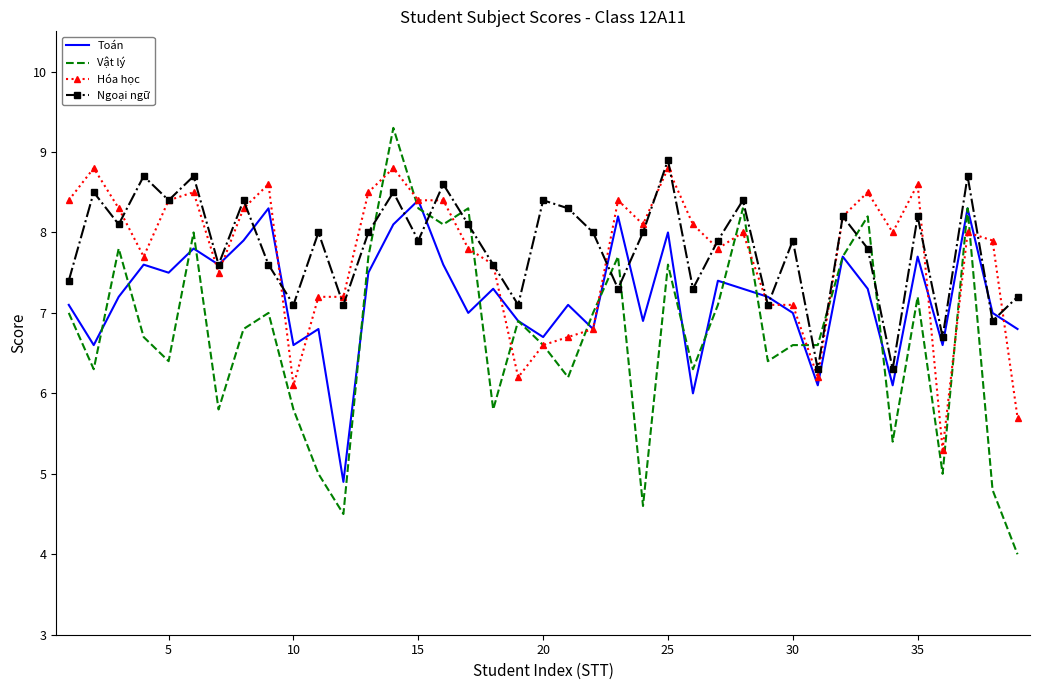

Reading left to right, what are all the values shown in this chart?

Toán: 7.1	6.6	7.2	7.6	7.5	7.8	7.6	7.9	8.3	6.6	6.8	4.9	7.5	8.1	8.4	7.6	7.0	7.3	6.9	6.7	7.1	6.8	8.2	6.9	8.0	6.0	7.4	7.3	7.2	7.0	6.1	7.7	7.3	6.1	7.7	6.6	8.3	7.0	6.8
Vật lý: 7.0	6.3	7.8	6.7	6.4	8.0	5.8	6.8	7.0	5.8	5.0	4.5	7.7	9.3	8.3	8.1	8.3	5.8	6.9	6.6	6.2	7.0	7.7	4.6	7.6	6.3	7.1	8.3	6.4	6.6	6.6	7.7	8.2	5.4	7.2	5.0	8.3	4.8	4.0
Hóa học: 8.4	8.8	8.3	7.7	8.4	8.5	7.5	8.3	8.6	6.1	7.2	7.2	8.5	8.8	8.4	8.4	7.8	7.6	6.2	6.6	6.7	6.8	8.4	8.1	8.8	8.1	7.8	8.0	7.1	7.1	6.2	8.2	8.5	8.0	8.6	5.3	8.0	7.9	5.7
Ngoại ngữ: 7.4	8.5	8.1	8.7	8.4	8.7	7.6	8.4	7.6	7.1	8.0	7.1	8.0	8.5	7.9	8.6	8.1	7.6	7.1	8.4	8.3	8.0	7.3	8.0	8.9	7.3	7.9	8.4	7.1	7.9	6.3	8.2	7.8	6.3	8.2	6.7	8.7	6.9	7.2